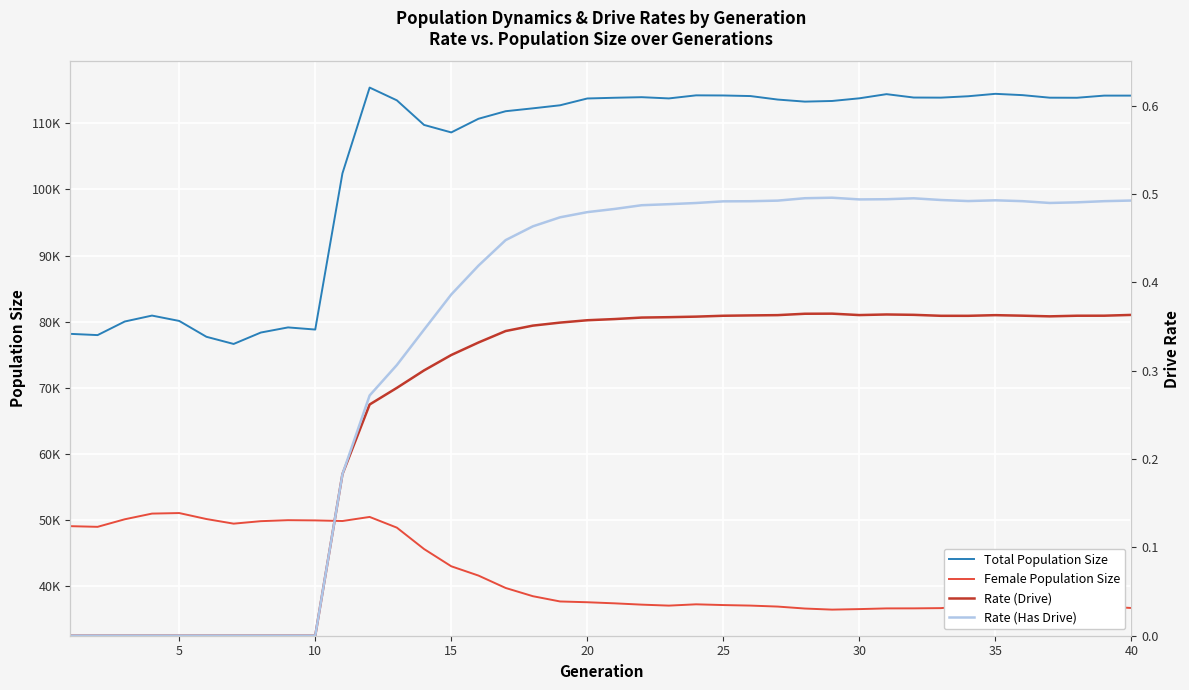

Is the value of Total Population Size at 35 greater than the value of Rate (Drive) at 20?

Yes